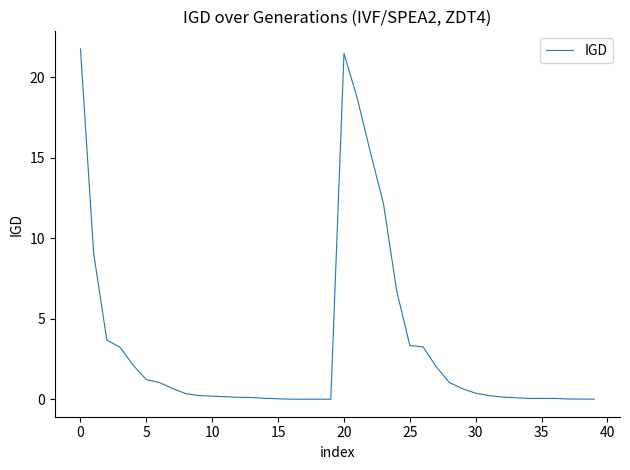

What is the difference between the maximum and minimum values?

21.8